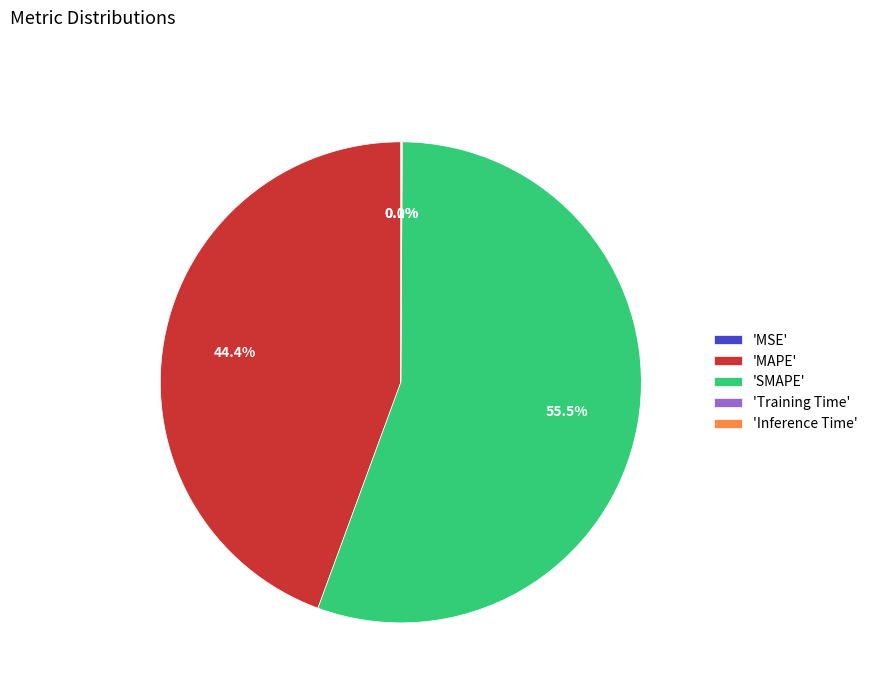

Which slice is the largest?

'SMAPE'